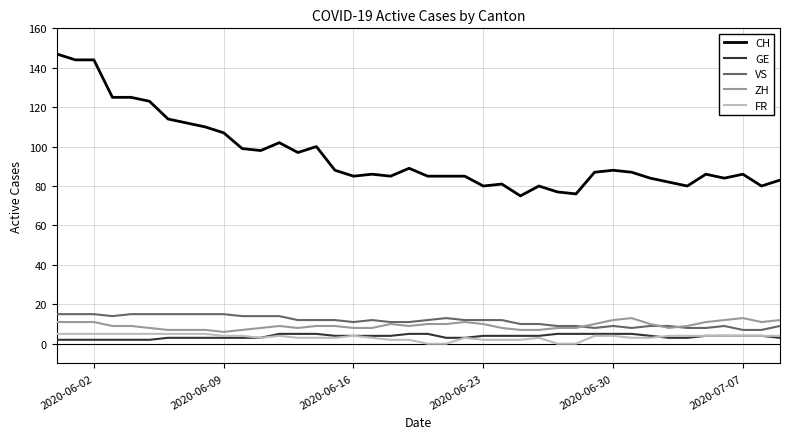

What is the minimum value for CH?

75